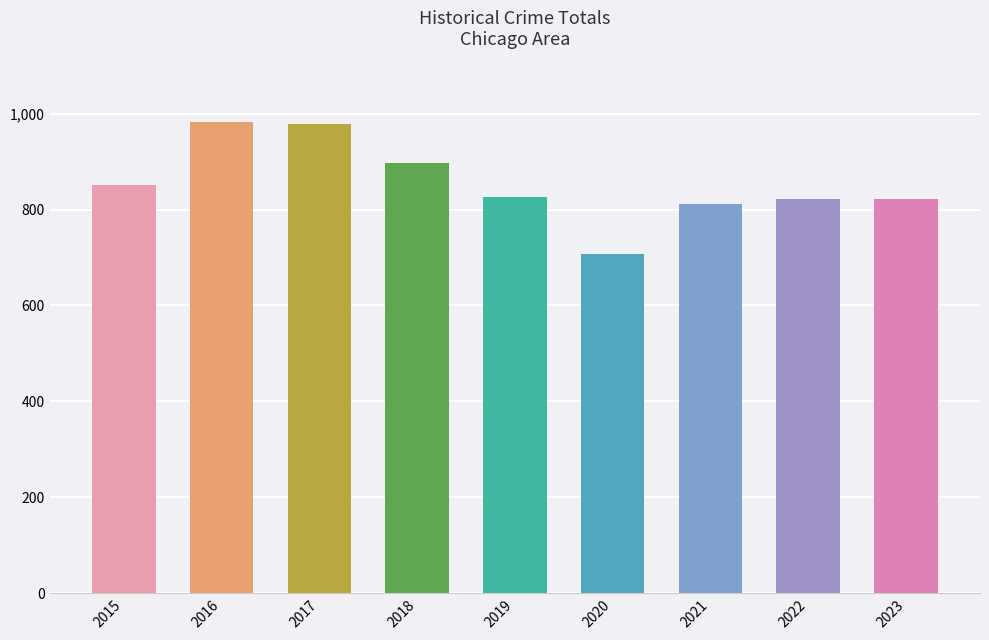

What is the ratio of the value at 2018 to the value at 2015?

1.1